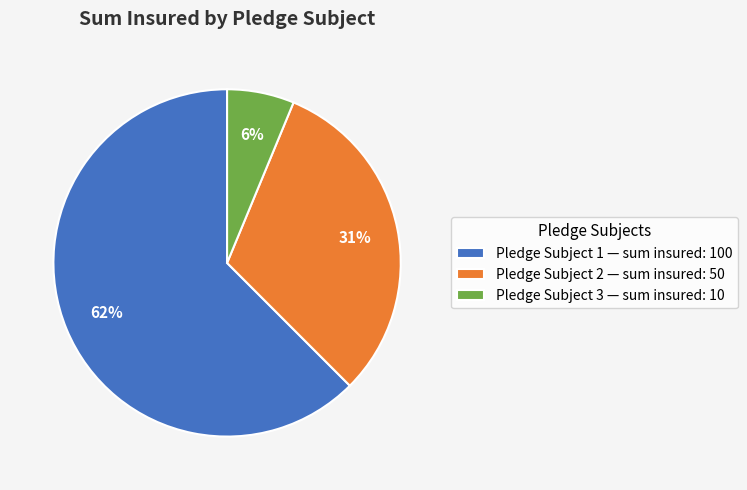

Rank the categories by value from lowest to highest.

Pledge Subject 3 — sum insured: 10, Pledge Subject 2 — sum insured: 50, Pledge Subject 1 — sum insured: 100